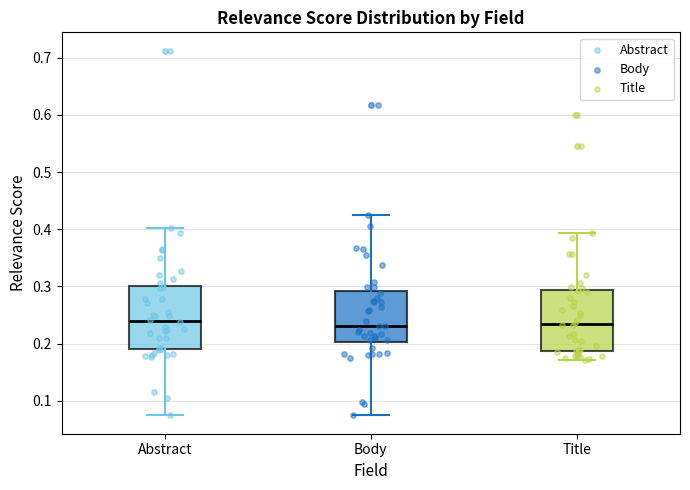

Reading left to right, read every box against the y-axis: the position of its median line, the range the box covers, and the ends of its whiskers. The values are not printed on the chart, so give them approximately, as read against the axis.

Abstract: median 0.24, box 0.19 to 0.30, whiskers 0.07 to 0.40
Body: median 0.23, box 0.20 to 0.29, whiskers 0.07 to 0.42
Title: median 0.23, box 0.19 to 0.29, whiskers 0.17 to 0.39